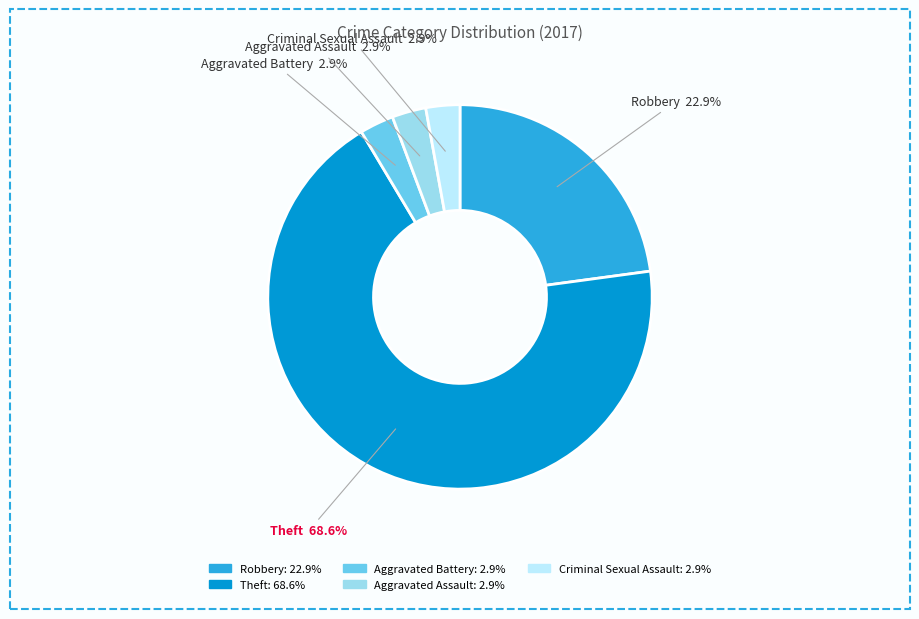

Between Criminal Sexual Assault and Robbery, which is larger?

Robbery